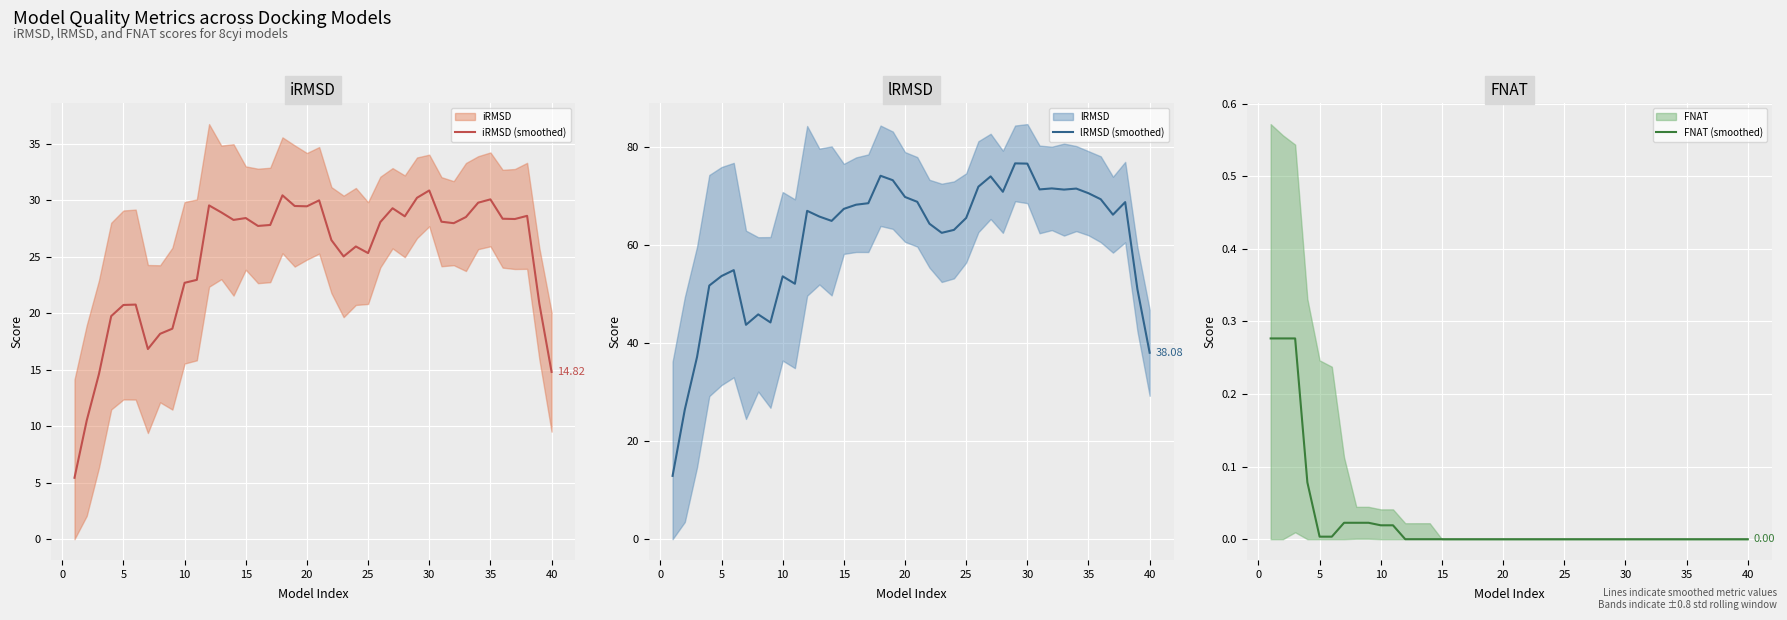

At how many categories does at least one series exceed 17?

39